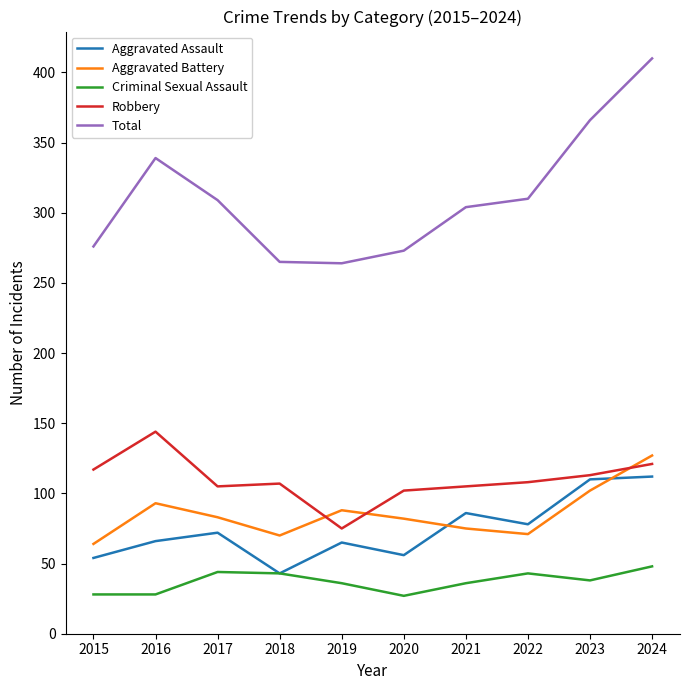

True or false: Aggravated Assault has more than 2 points higher than both neighbors.

True